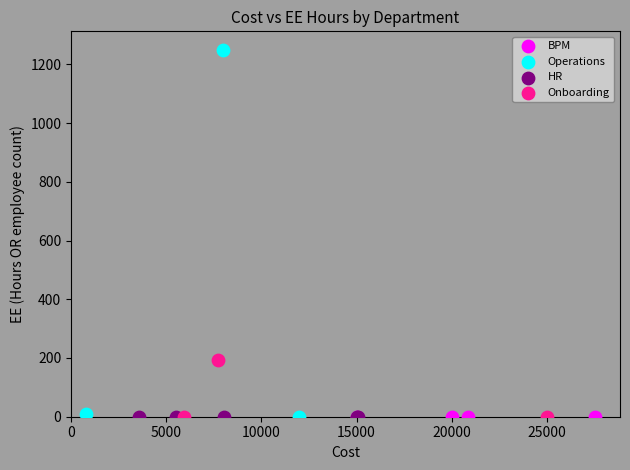

Which series reaches the maximum Y coordinate?

Operations